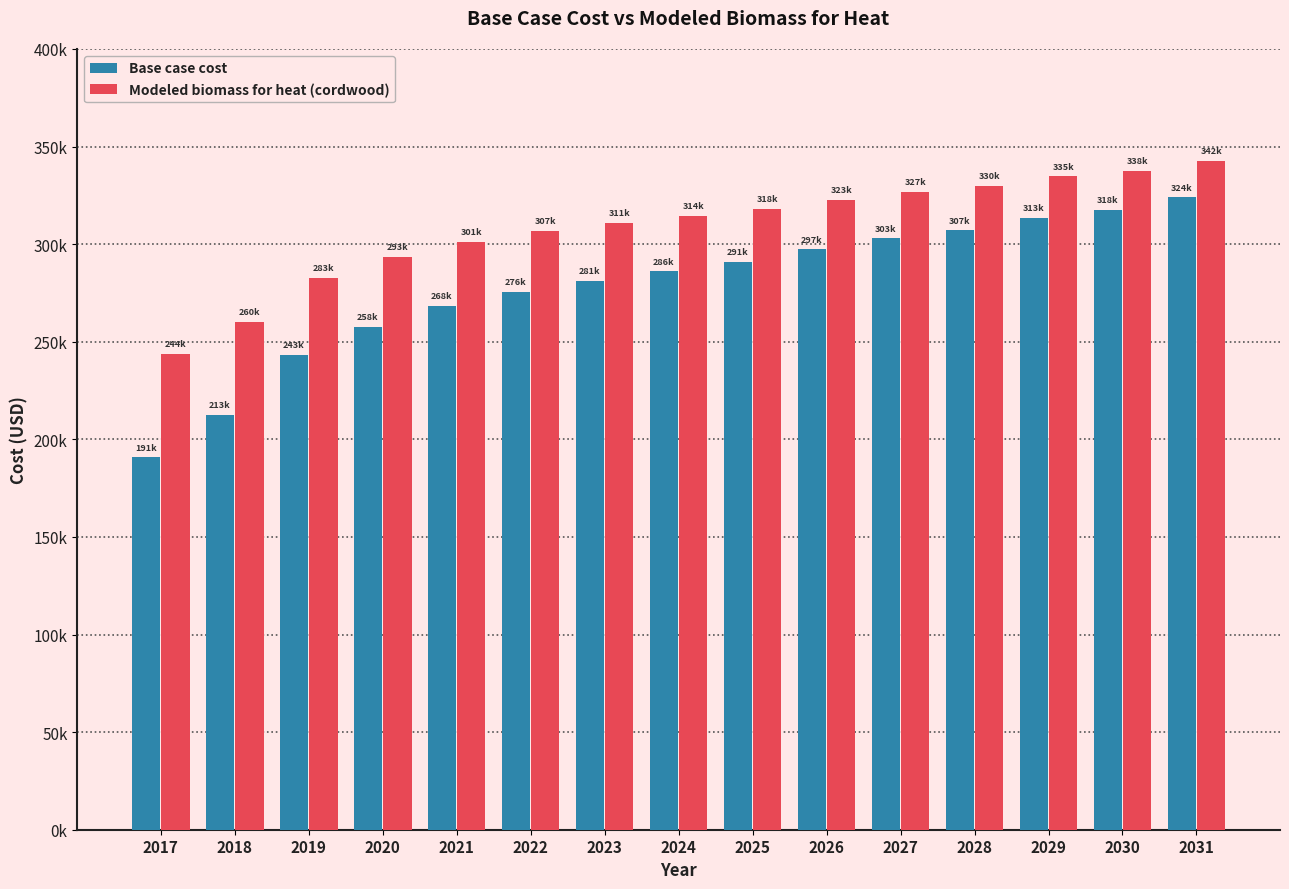

What are all the series names shown in the legend?

Base case cost, Modeled biomass for heat (cordwood)